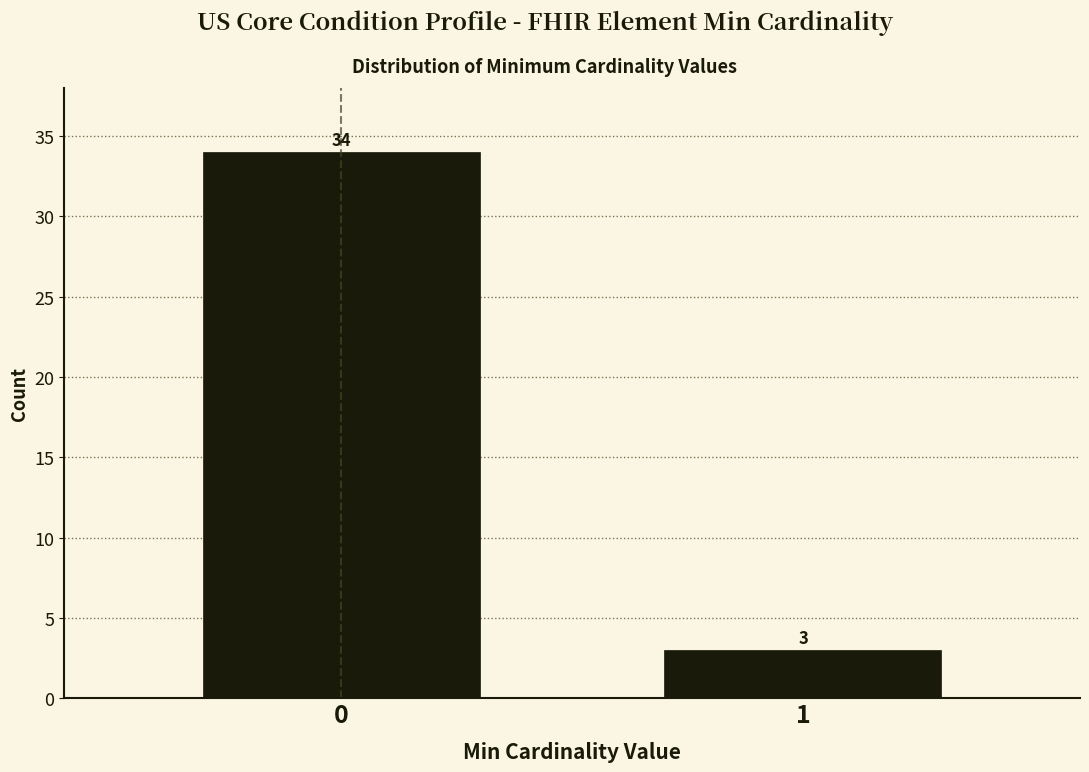

Reading left to right, extract all data points from this chart.

34	3